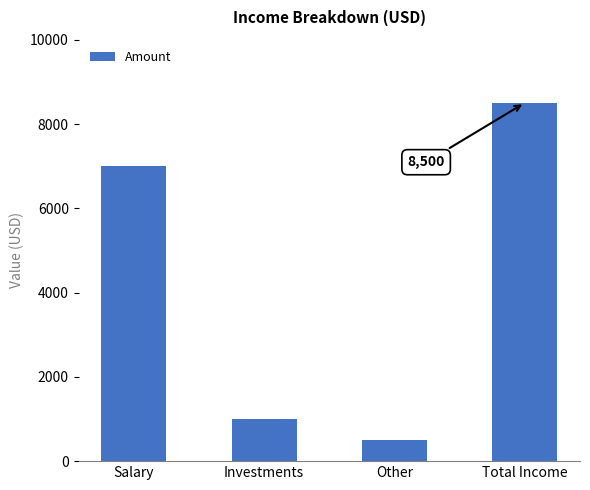

How many categories are shown in the chart?

4